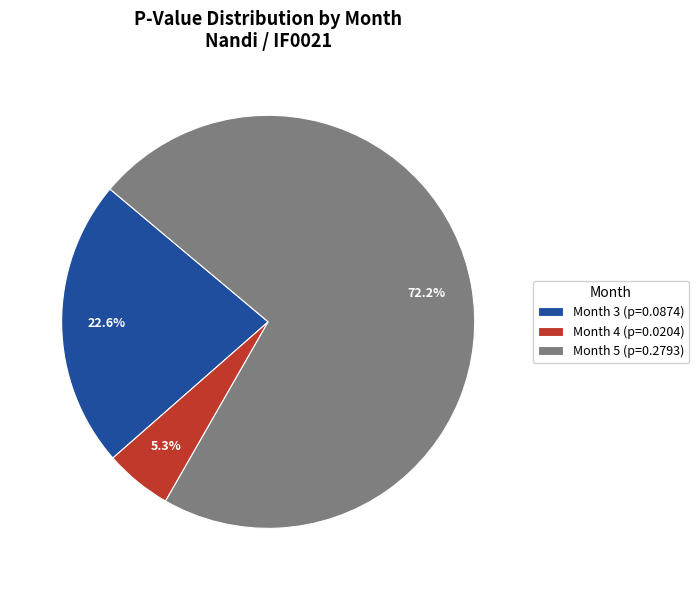

Which category accounts for the majority?

Month 5